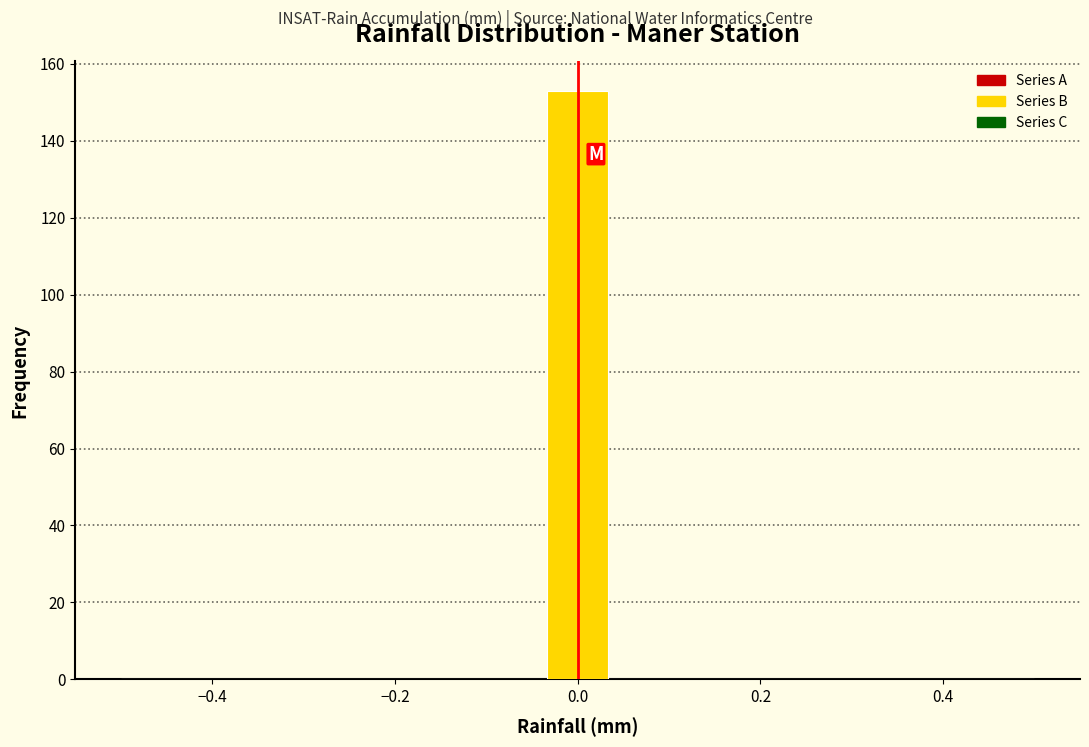

Around what value on the x-axis is the tallest bar? Give the approximate position of its centre, as read against the axis.

0.00